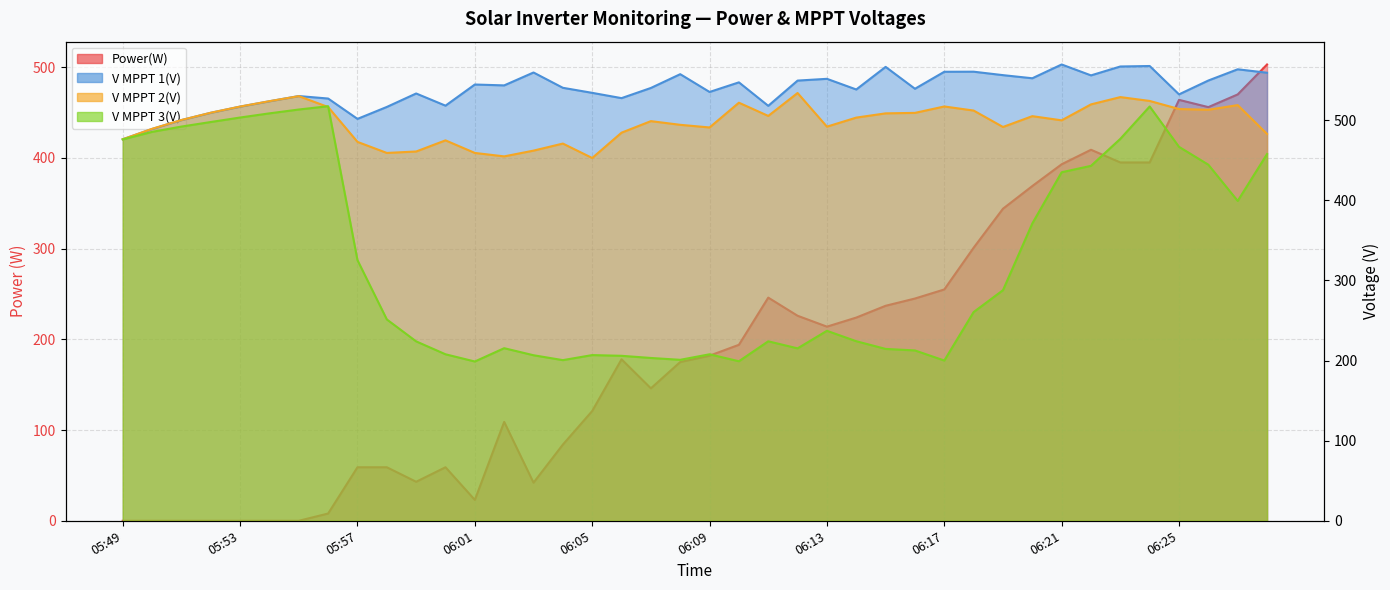

Which category has the highest value in the Power(W) series?

06:28